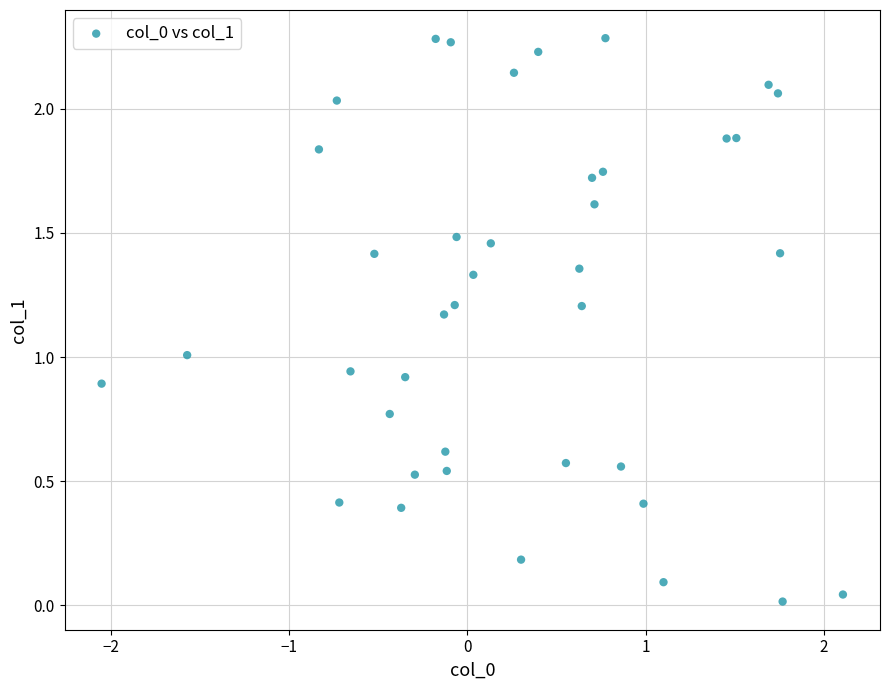

What is the range of X values (max minus min)?

4.2